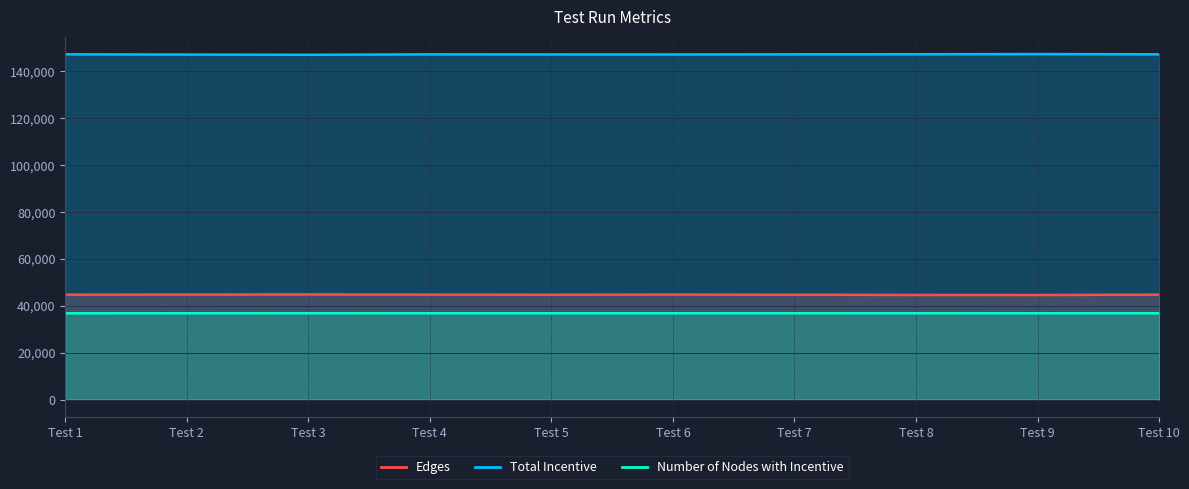

What is the minimum value shown in the chart?

36822